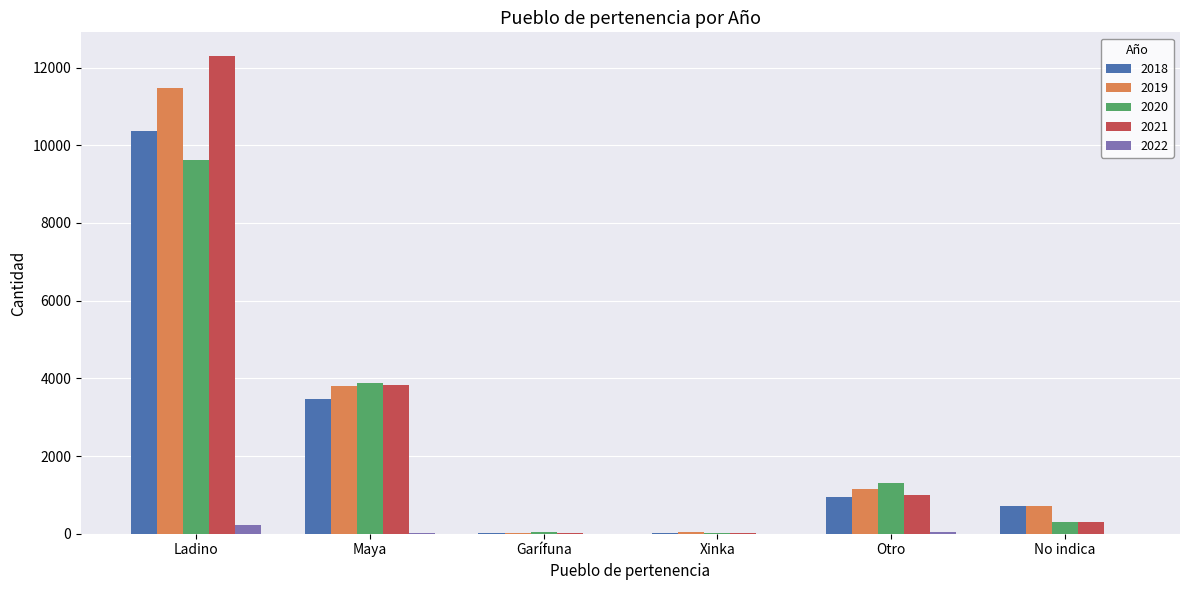

How many groups of bars are there?

6